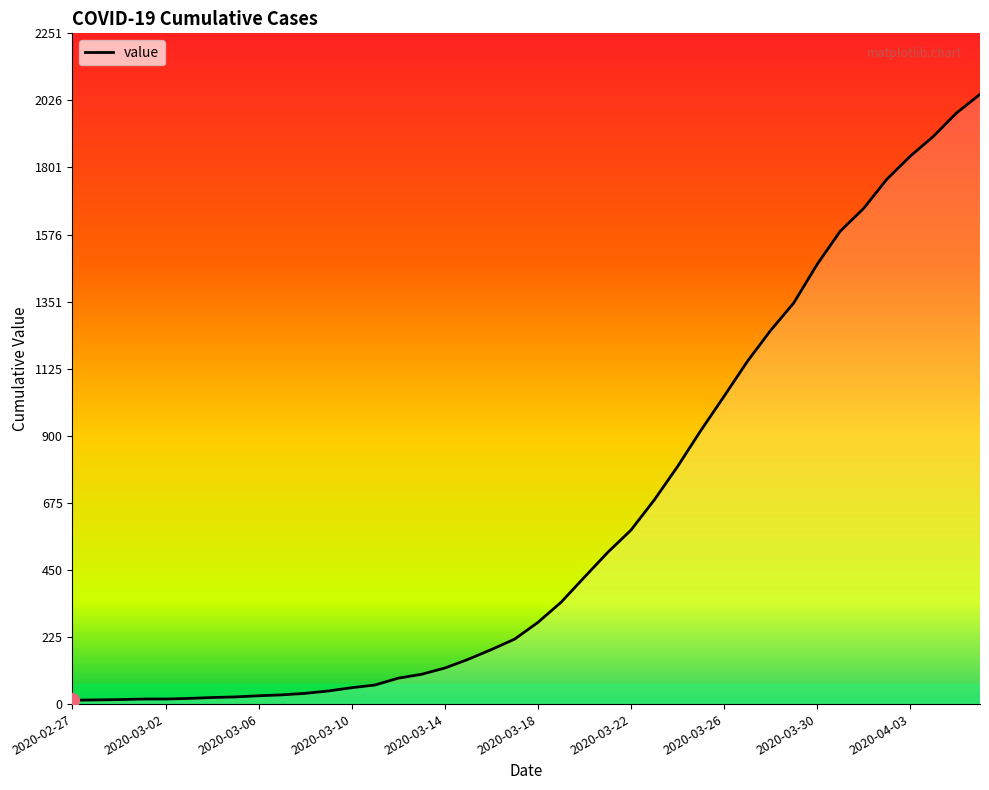

How many lines are shown in the chart?

1